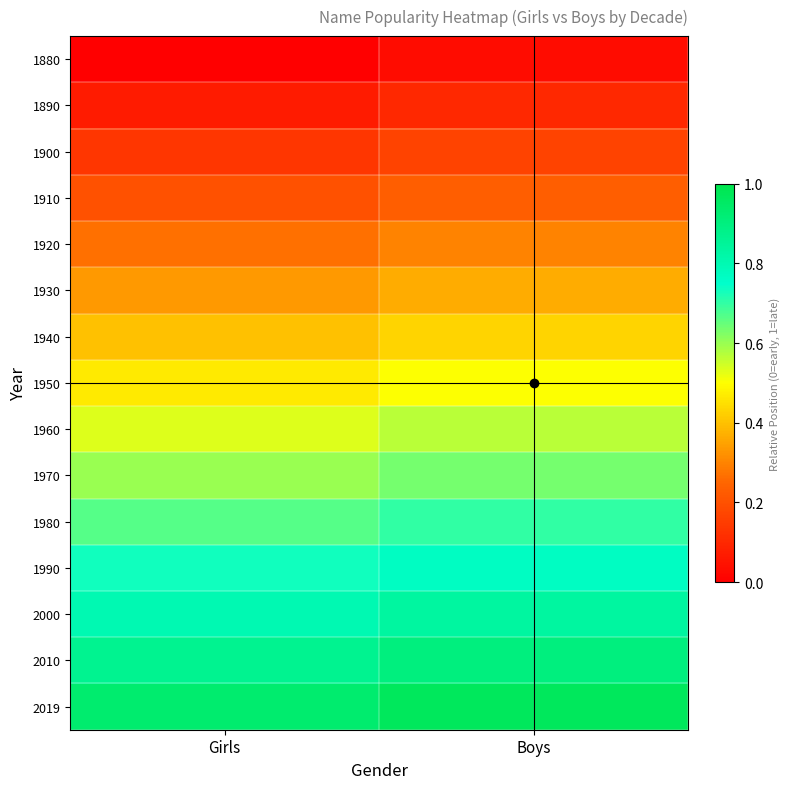

What is the total value across all series at Boys?

7.5